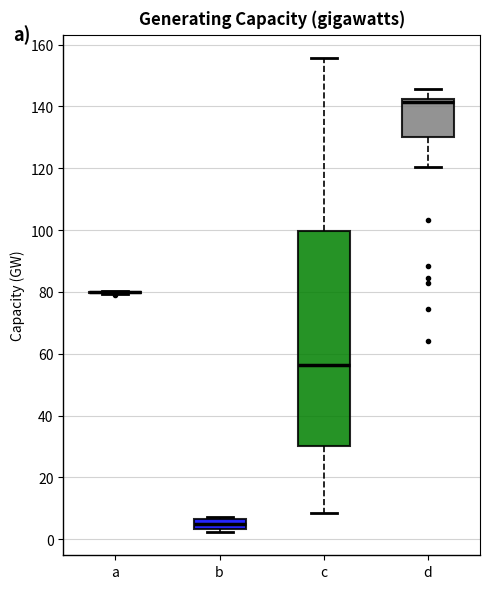

Which box is the tallest, from its lower edge to its upper edge?

c